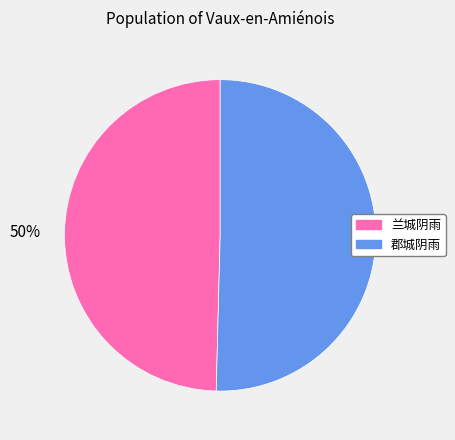

What is the ratio of the value at 郡城阴雨 to the value at 兰城阴雨?

1.0